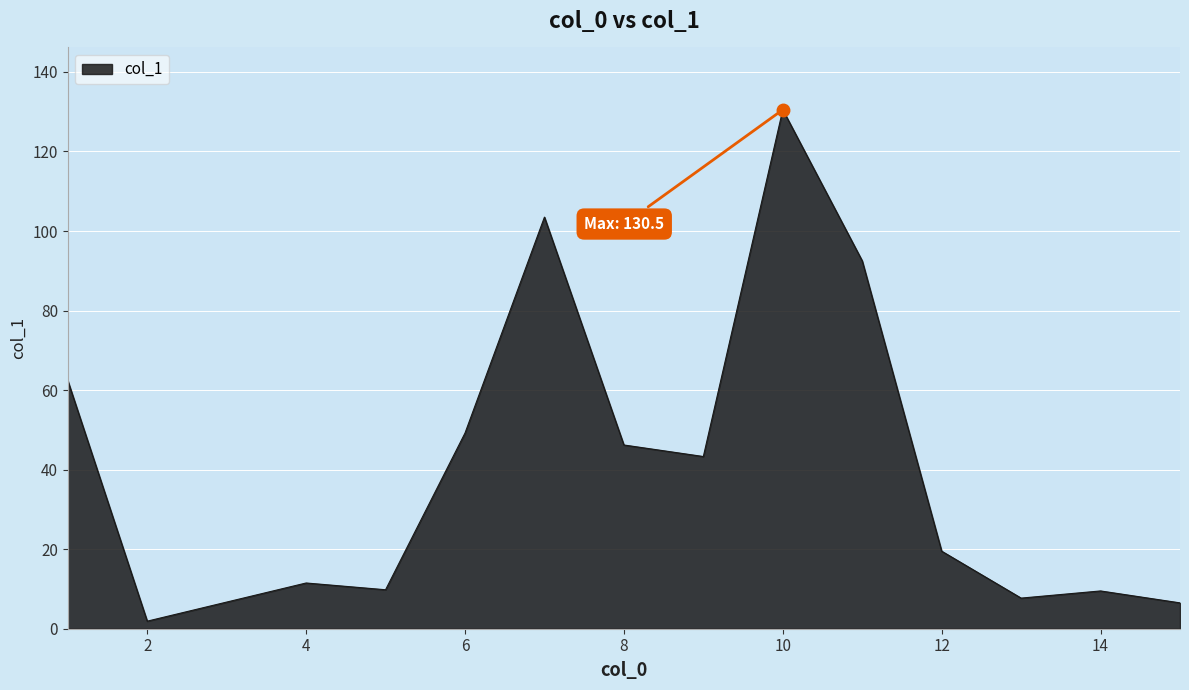

What is the greatest value displayed?

130.5